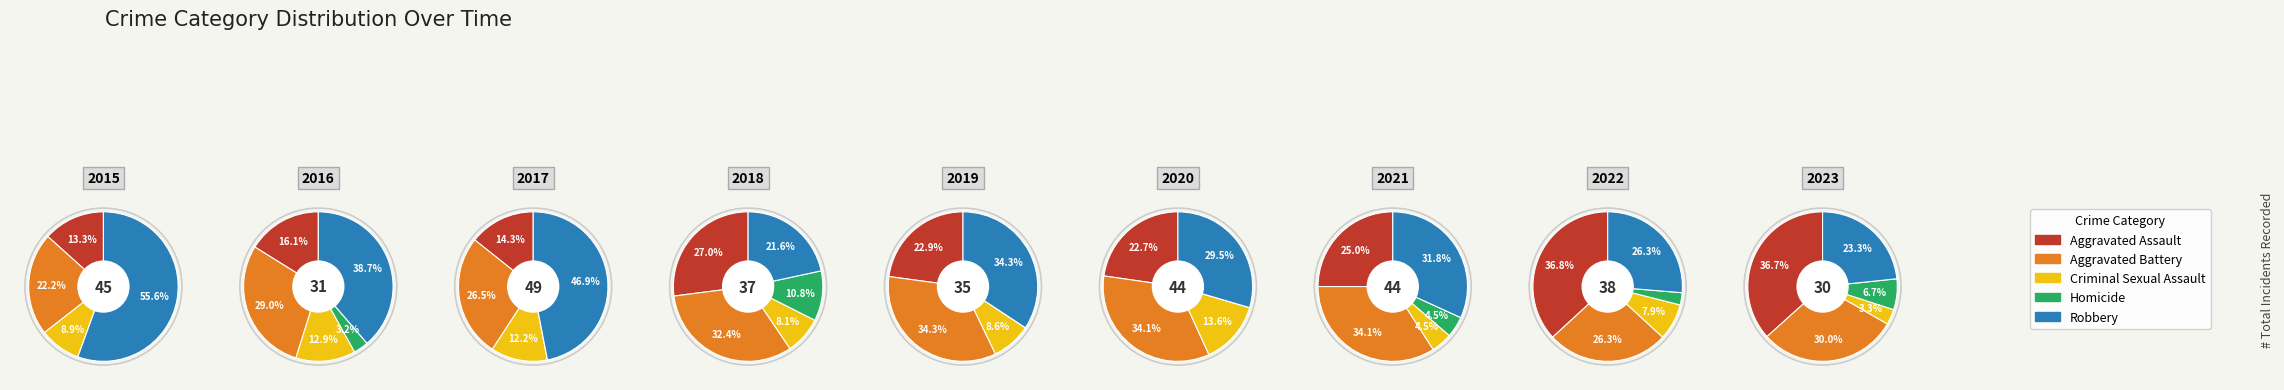

Is the sum of 1 and 4 greater than half?

No